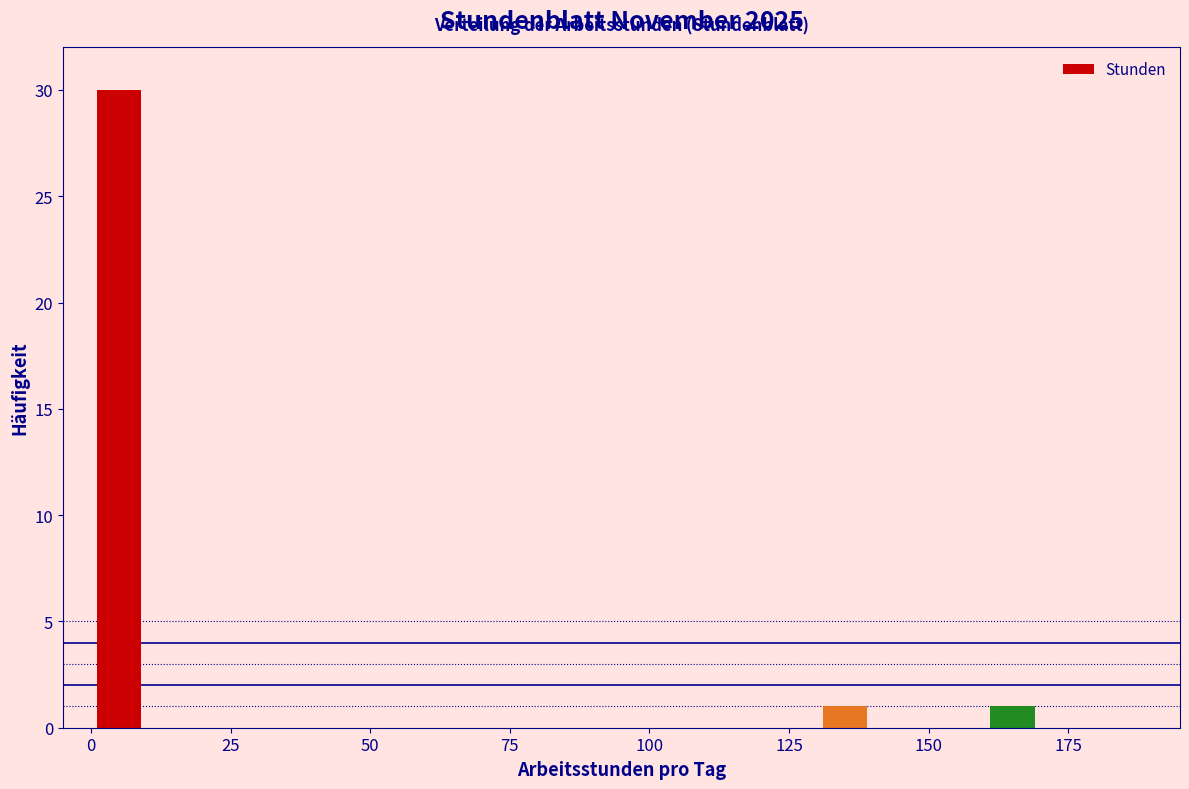

Around what value on the x-axis is the tallest bar? Give the approximate position of its centre, as read against the axis.

5